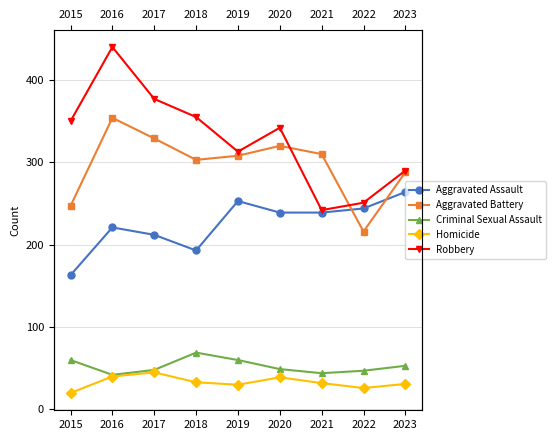

True or false: Aggravated Battery and Homicide intersect in this chart.

False